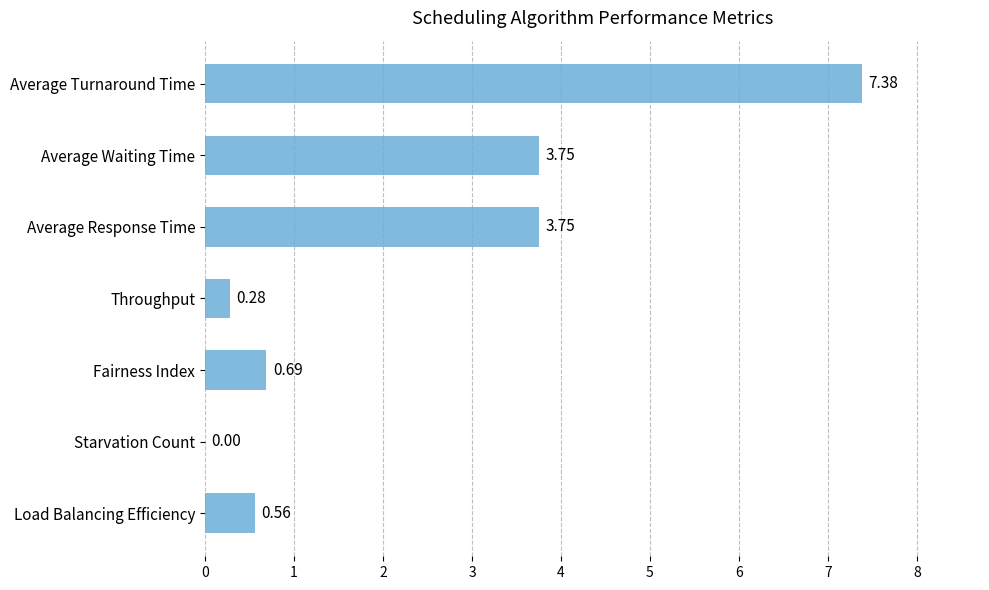

What is the sum of all values?

16.4